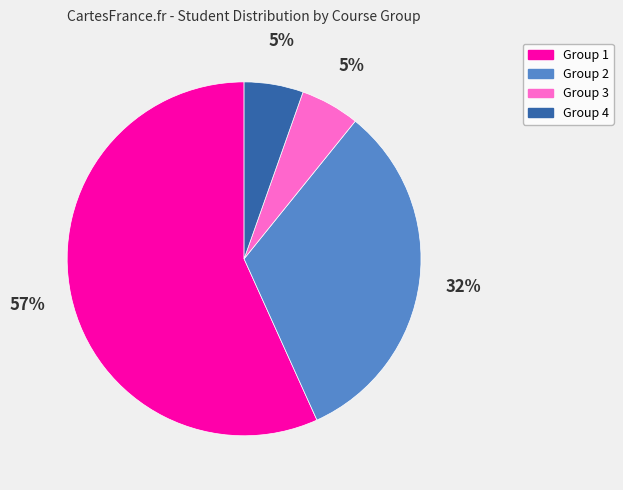

Do Group 1 and Group 4 together represent more than half of the pie?

Yes